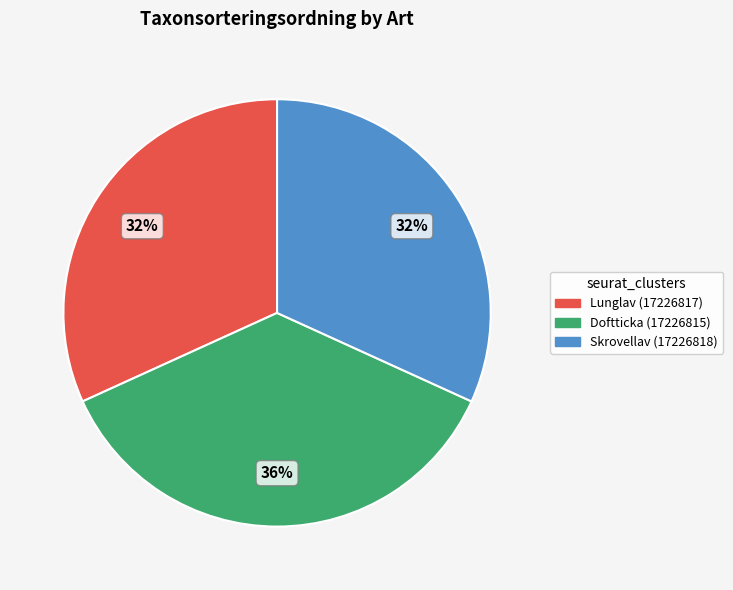

True or false: Skrovellav (17226818) accounts for 32% of the total.

True